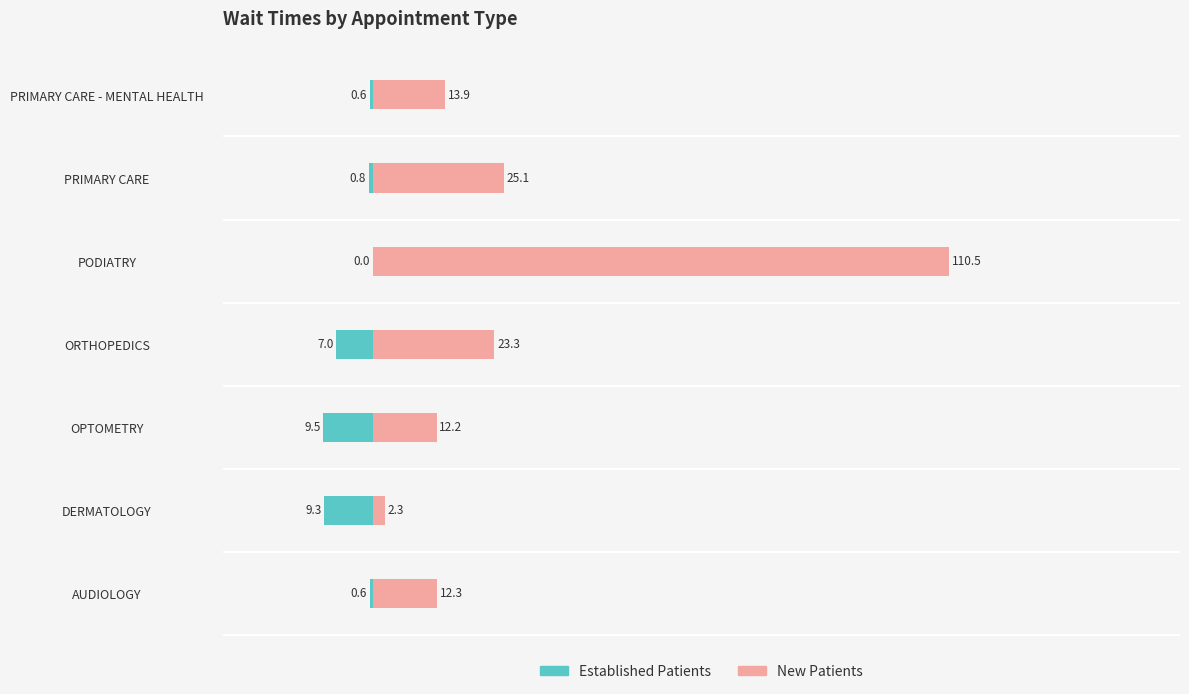

What is the approximate value of EstablishedPatients at PRIMARY CARE?

-0.8